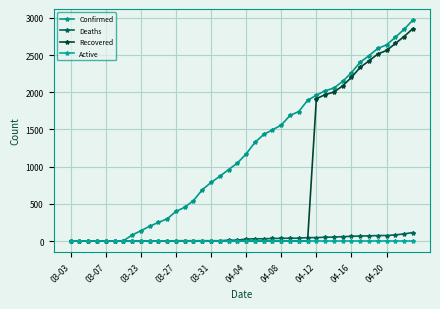

Does the chart display data point markers on the line(s)?

Yes